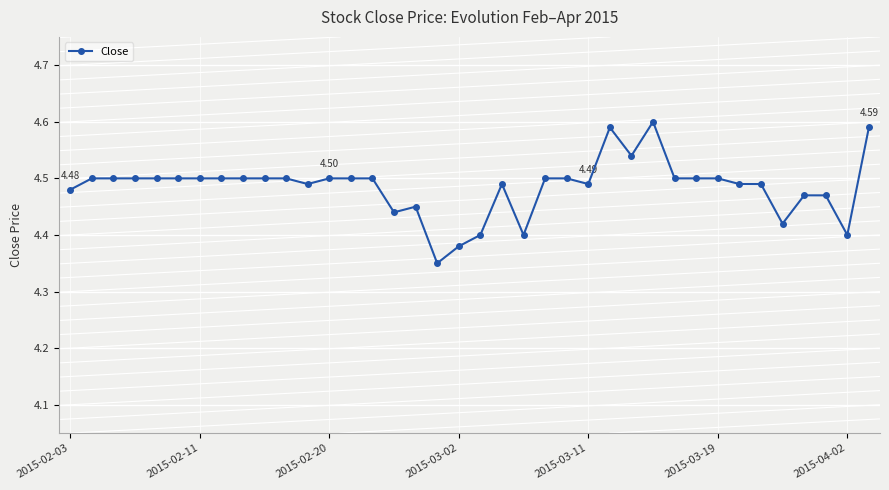

True or false: there are more than 0 points higher than both neighbors.

True